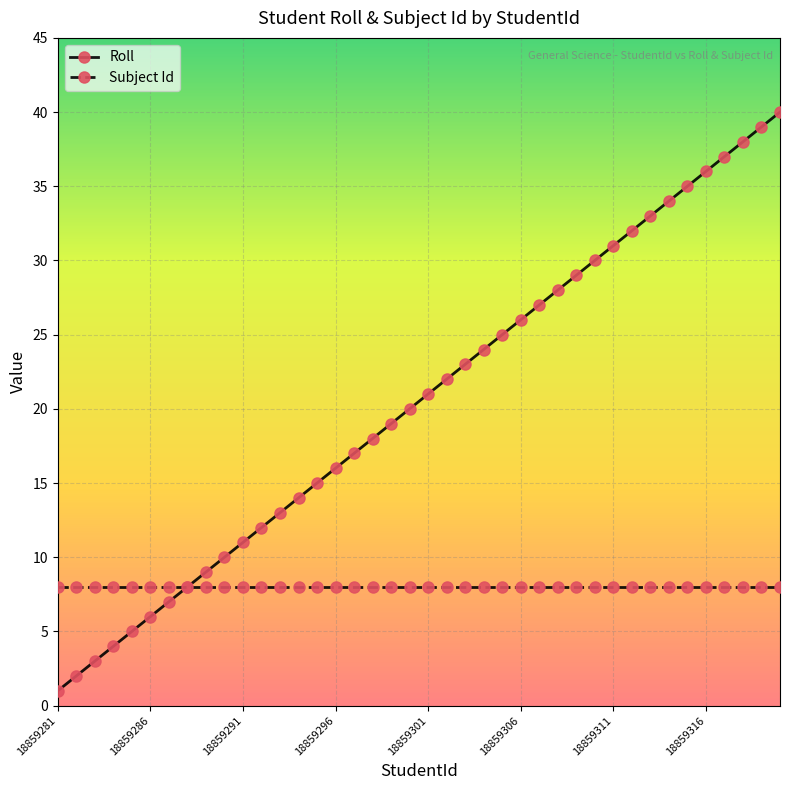

Rank the series by their maximum value, from lowest to highest.

Subject Id, Roll